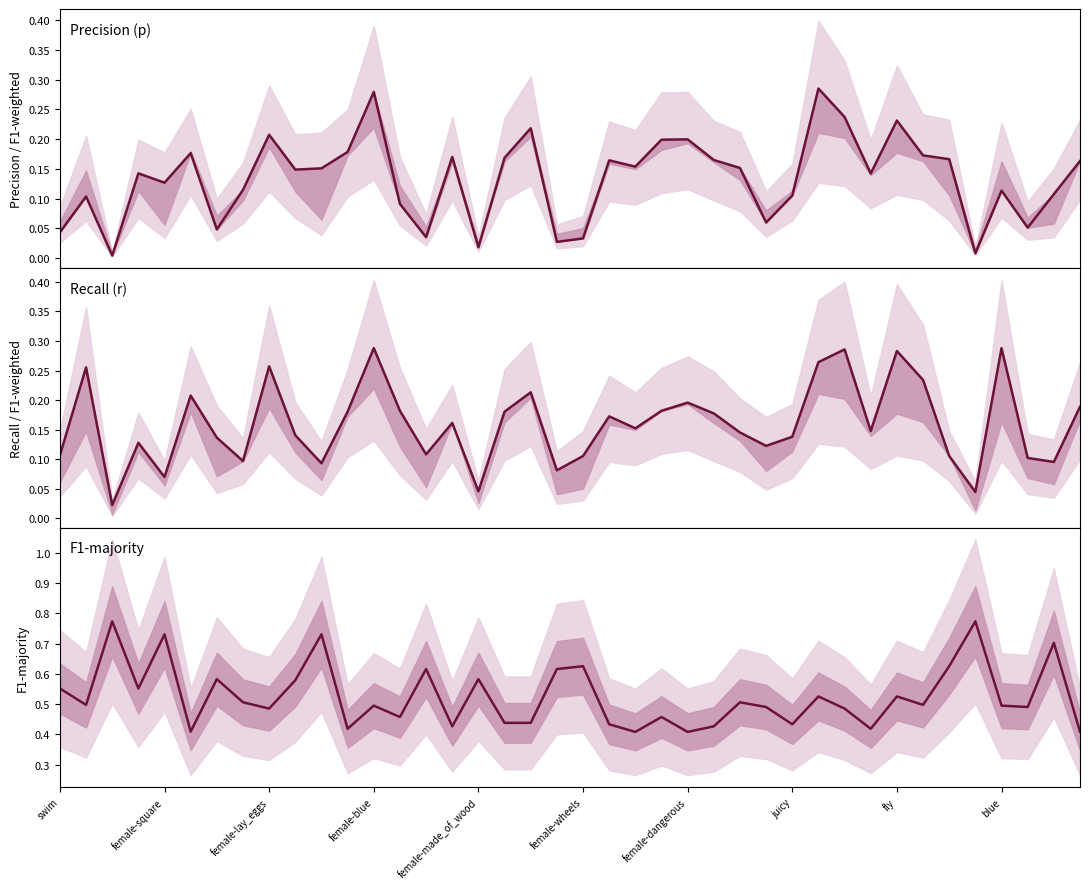

What is the difference between the Precision (p) values at female-dangerous and 31?

0.1